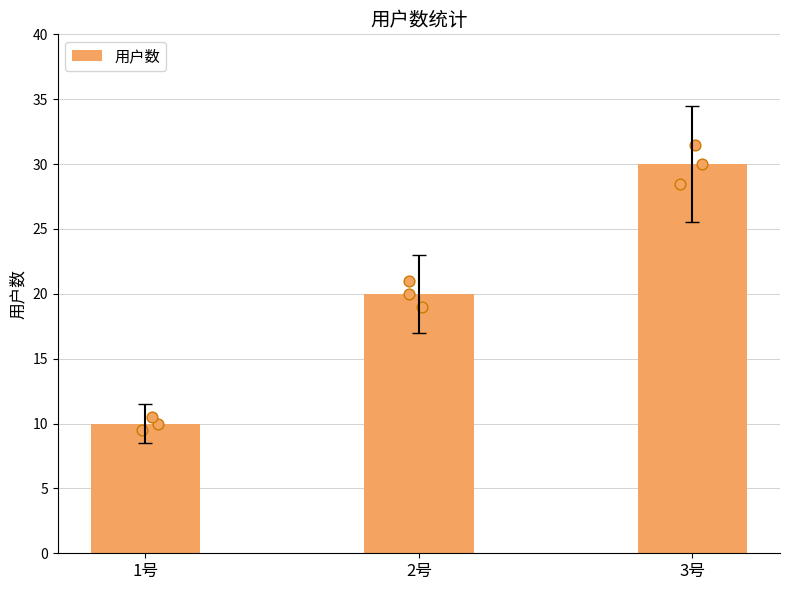

What is the change in value from 1号 to 3号?

+20